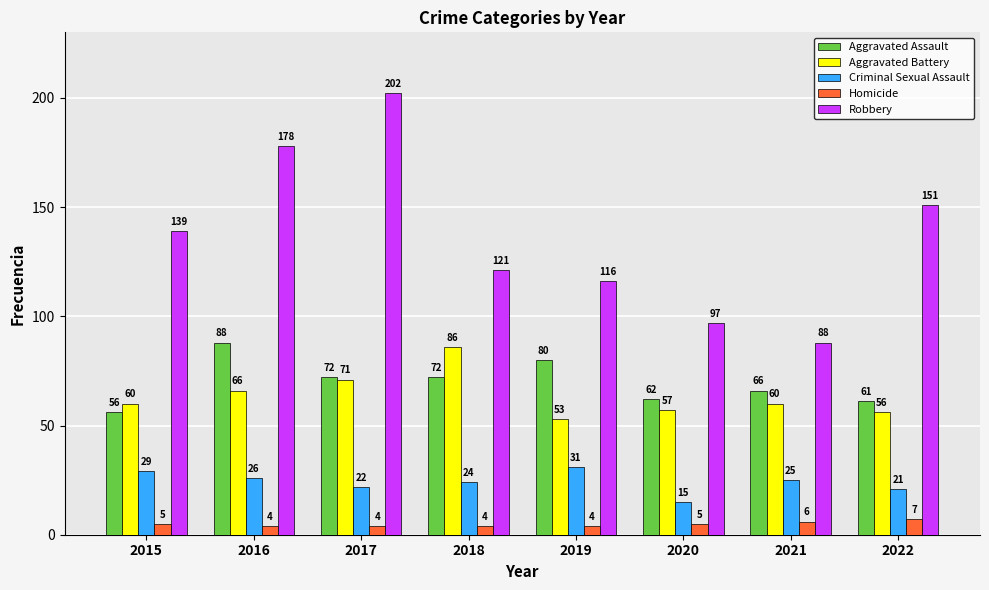

What is the total value across all series at 2020?

236